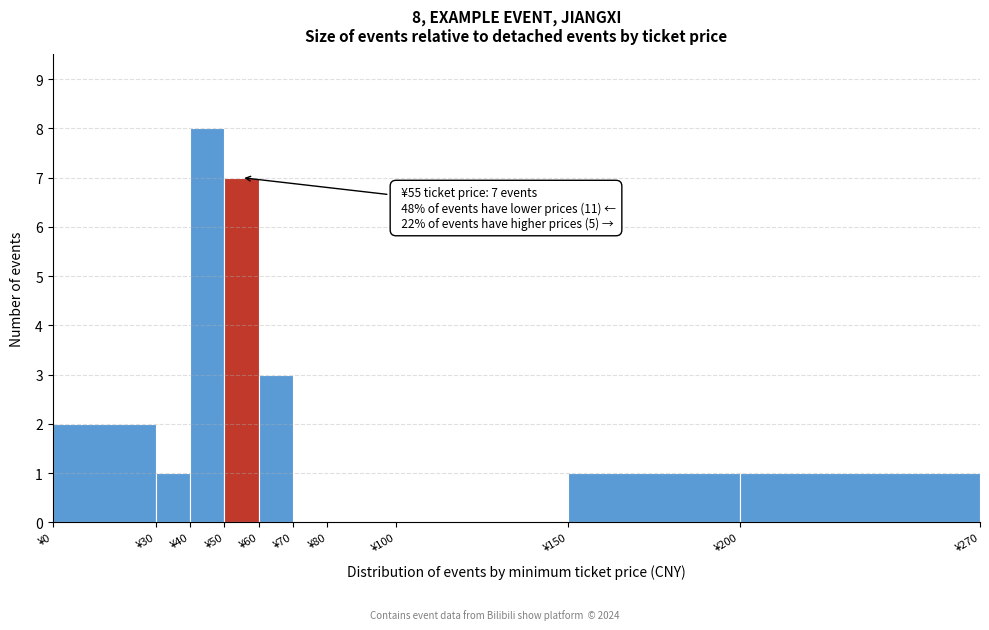

Which range on the x-axis has the tallest bar?

40 to 50